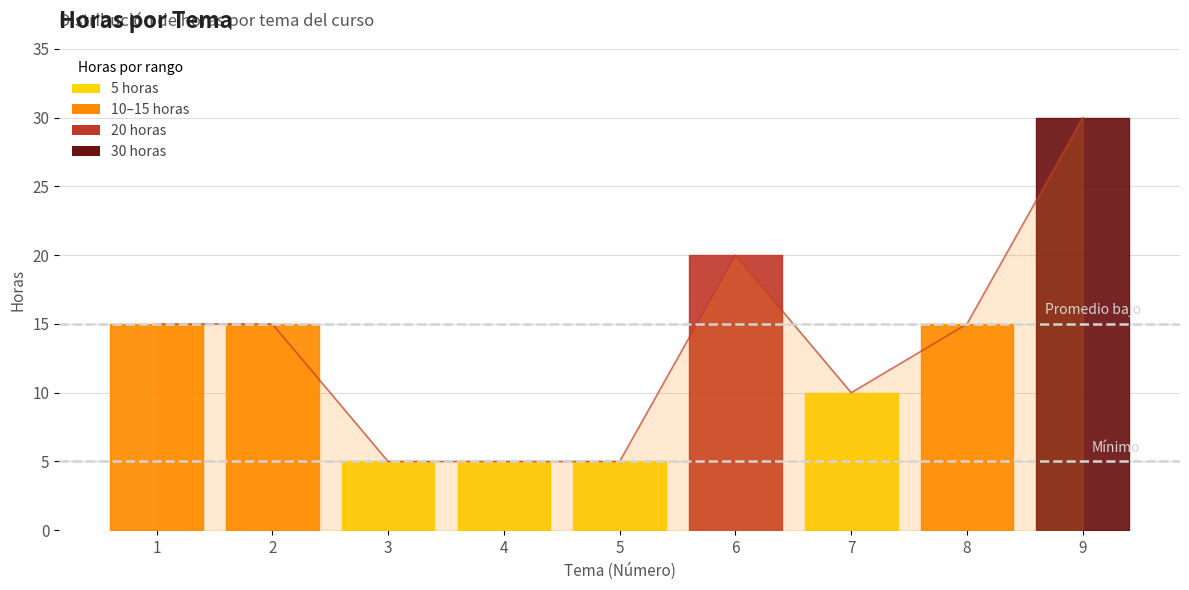

Reading left to right, what are all the values shown in this chart?

15	15	5	5	5	20	10	15	30